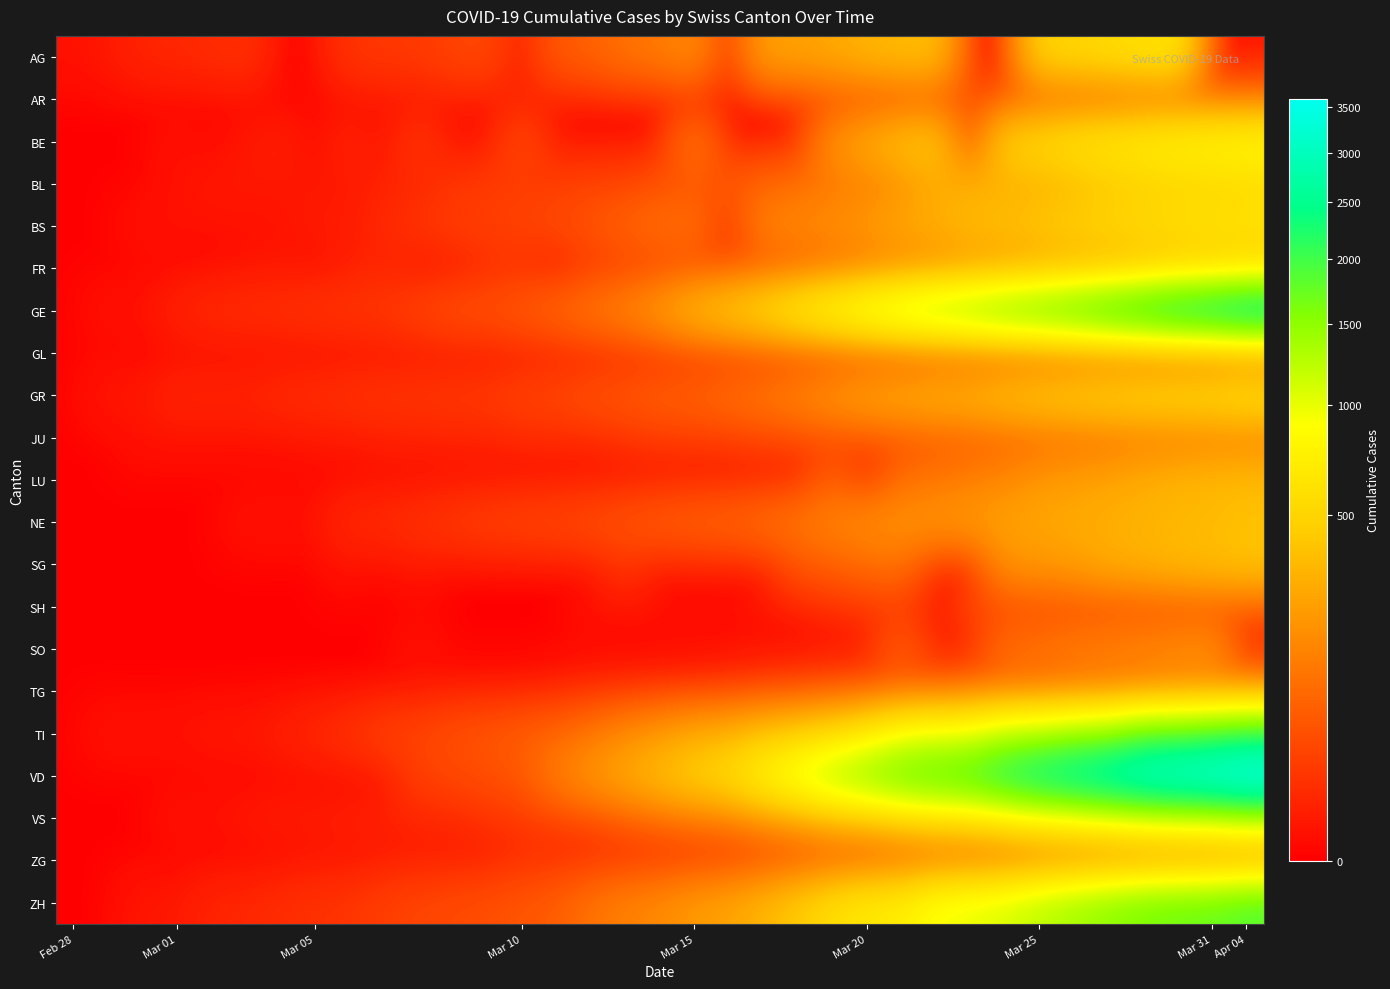

How many series are shown in this chart?

21